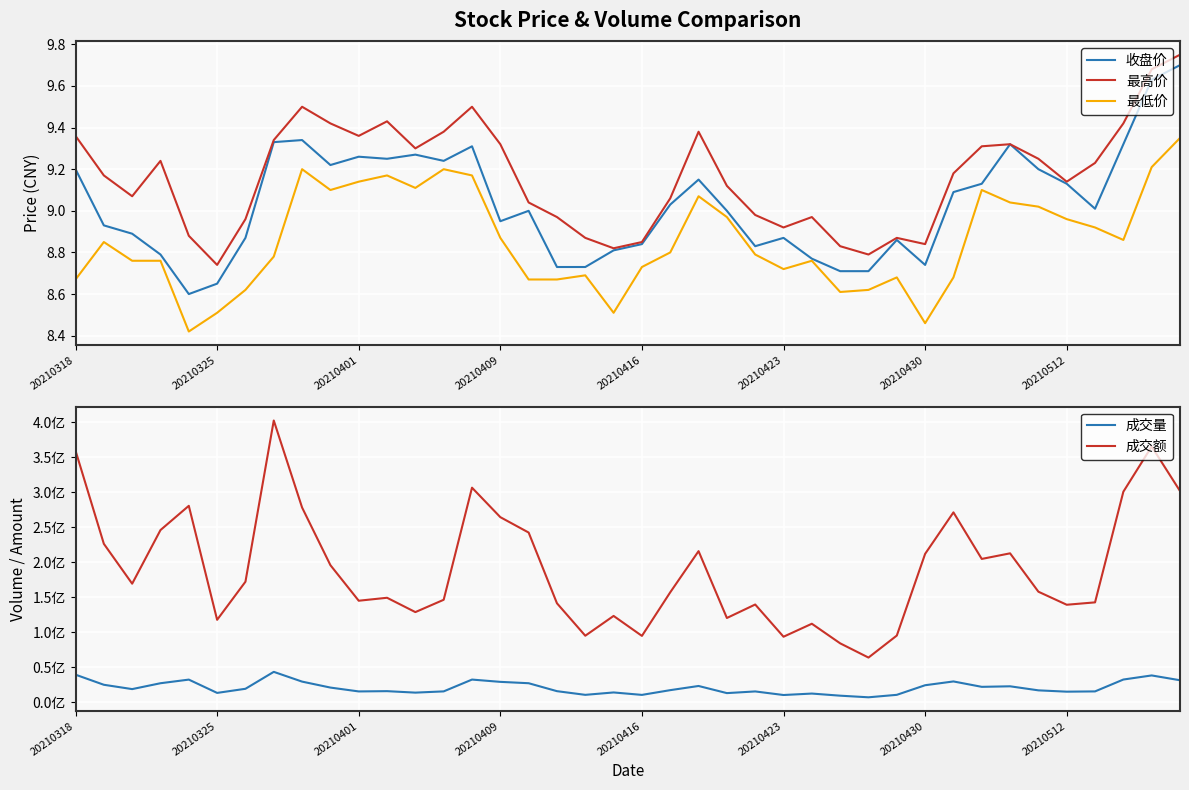

How many interior local valleys does the 最低价 series have?

8